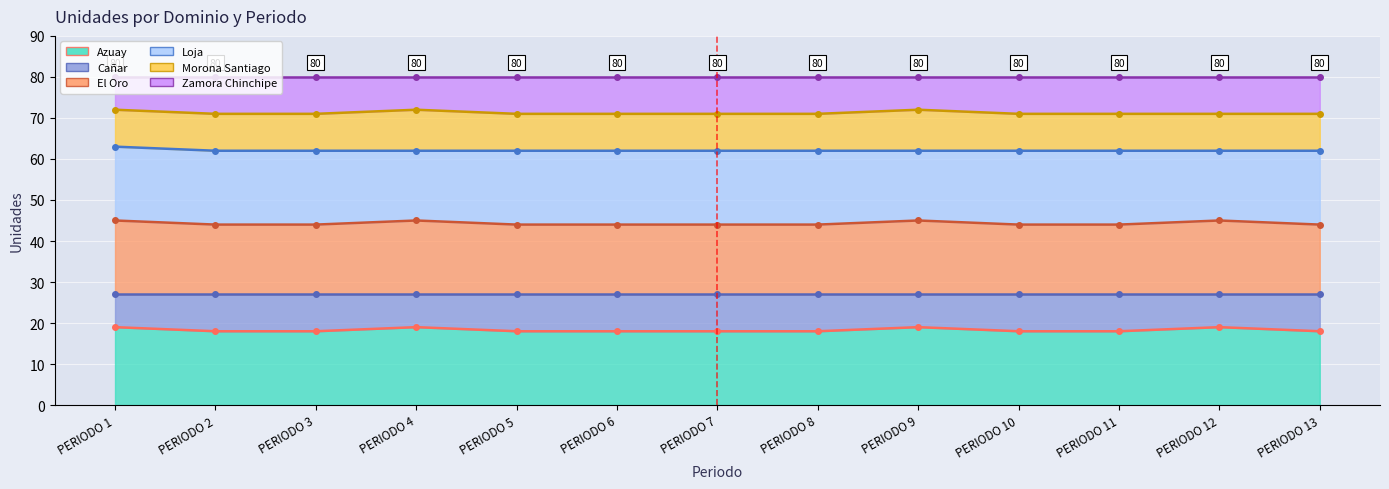

At which label is Cañar closest to 44?

PERIODO 2